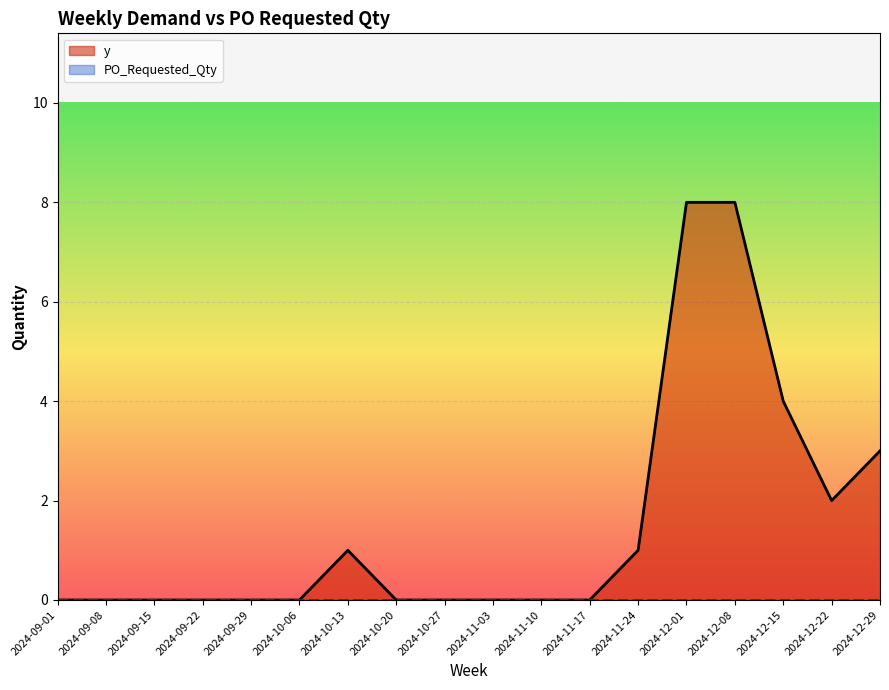

Is it true that the value at 2024-09-08 is -3?

False